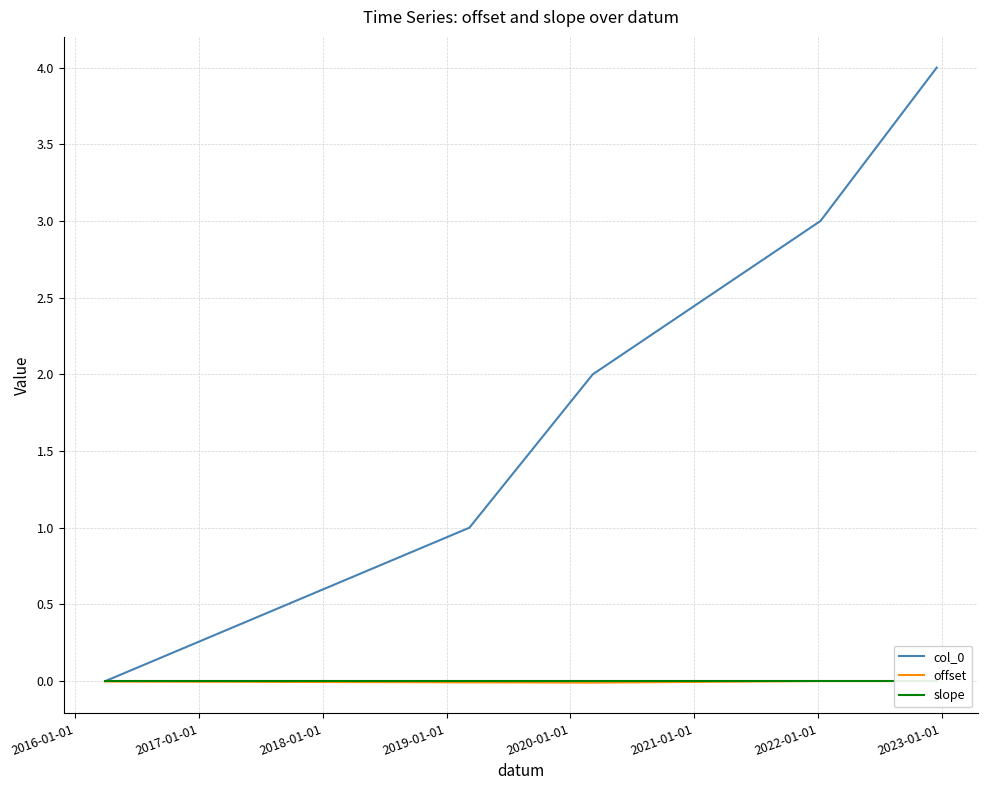

Between 2018-01-01 and 2019-01-01, which is larger?

2019-01-01